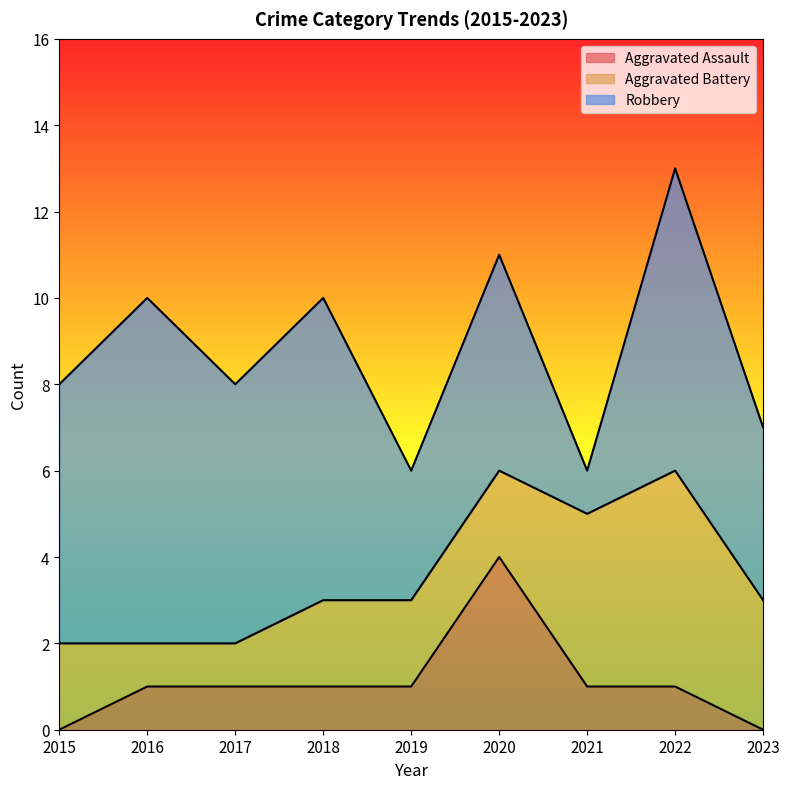

At how many categories does at least one series exceed 4?

6